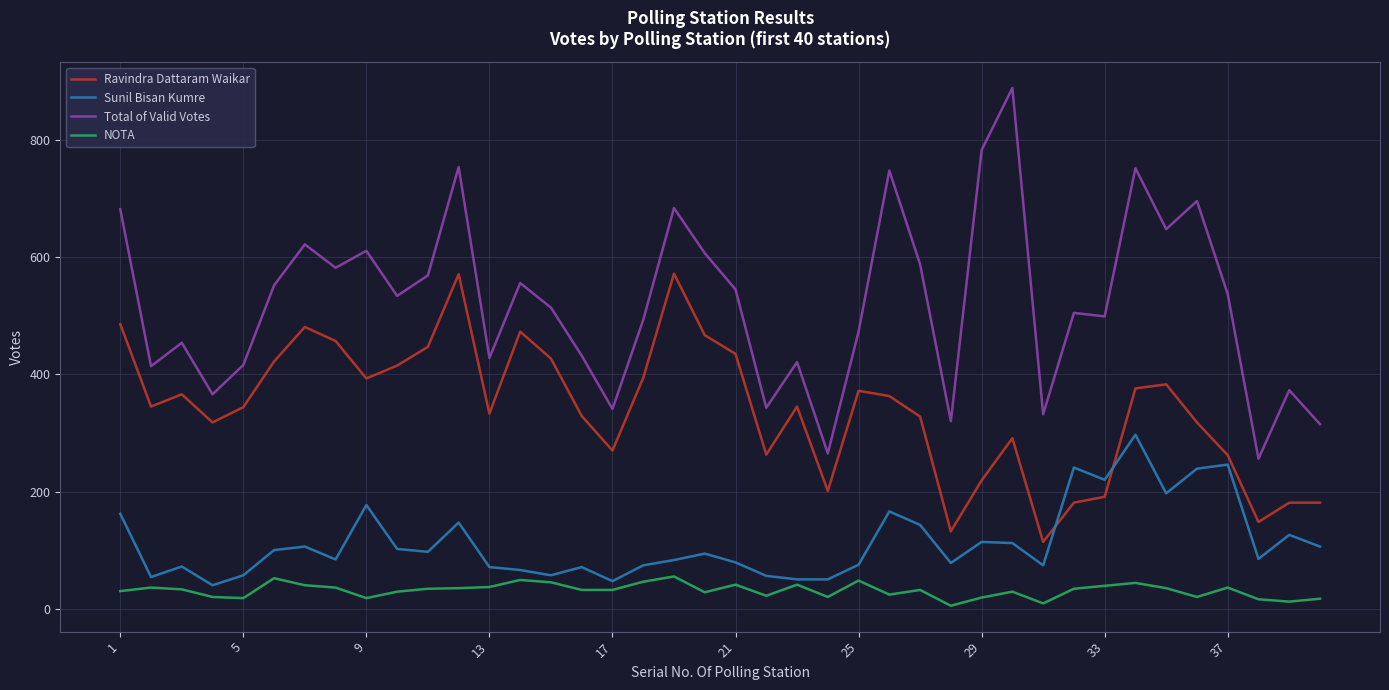

Rank the series by their average value, from highest to lowest.

Total of Valid Votes, Ravindra Dattaram Waikar, Sunil Bisan Kumre, NOTA